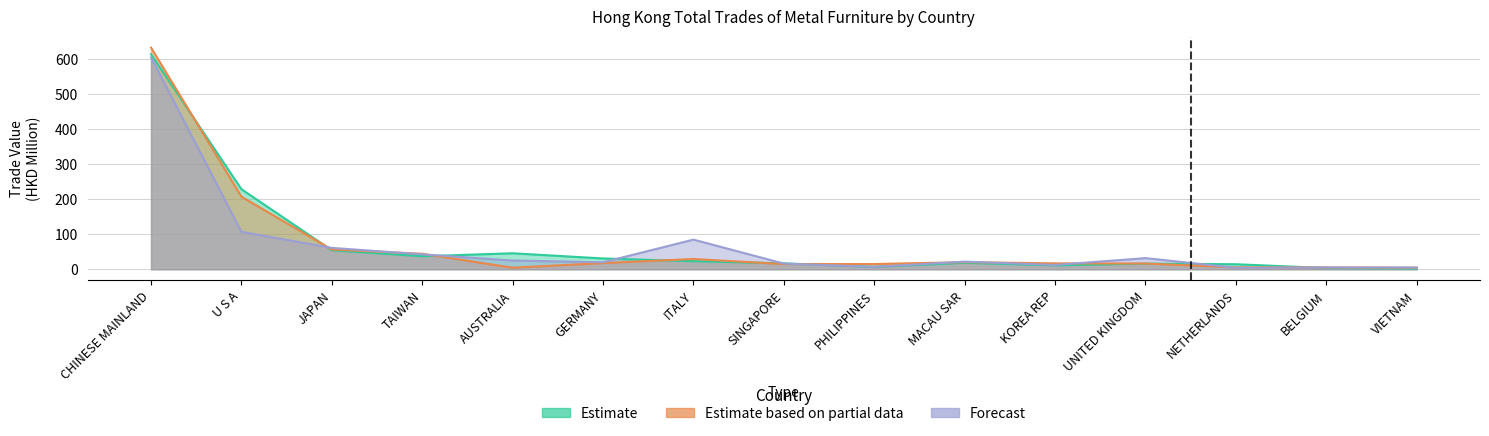

What is the sum of the 201712 (Estimate) values at KOREA REP and AUSTRALIA?

57.0